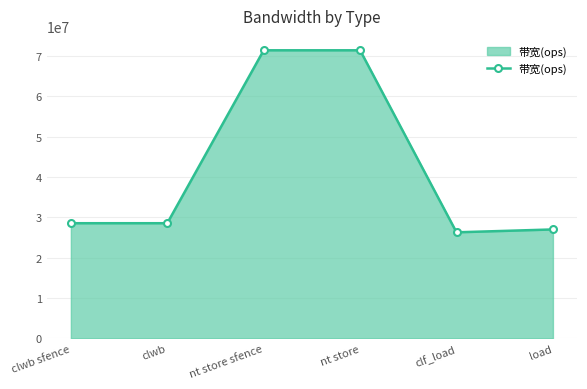

Count the number of categories in the chart.

6